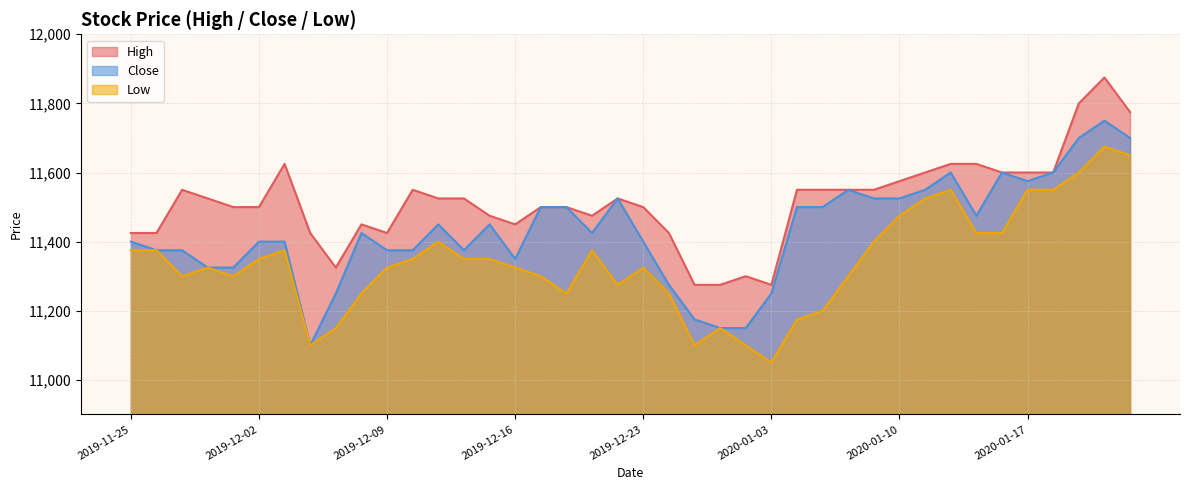

Which series changed the most between 2020-01-21 and 2020-01-23?

Low